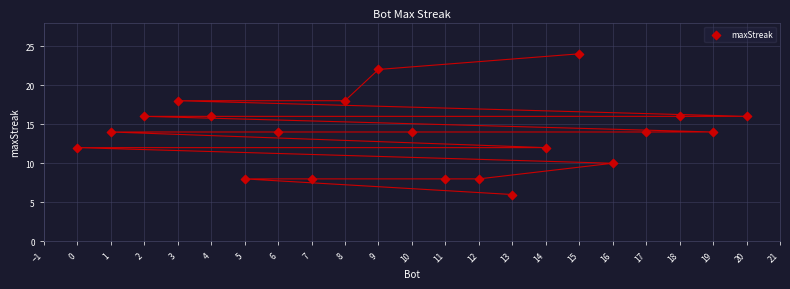

What is the range of X values (max minus min)?

20